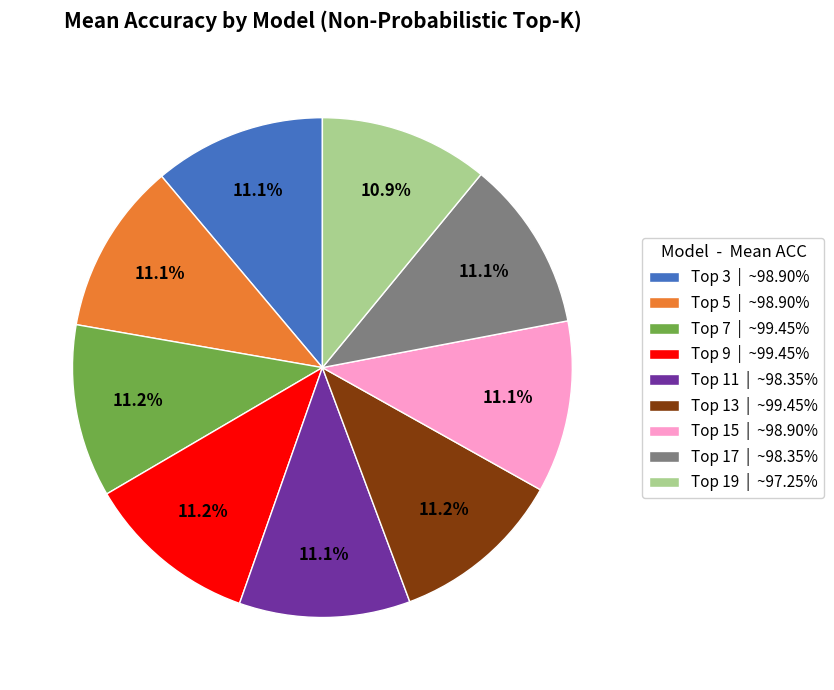

How many slices are in this pie chart?

9